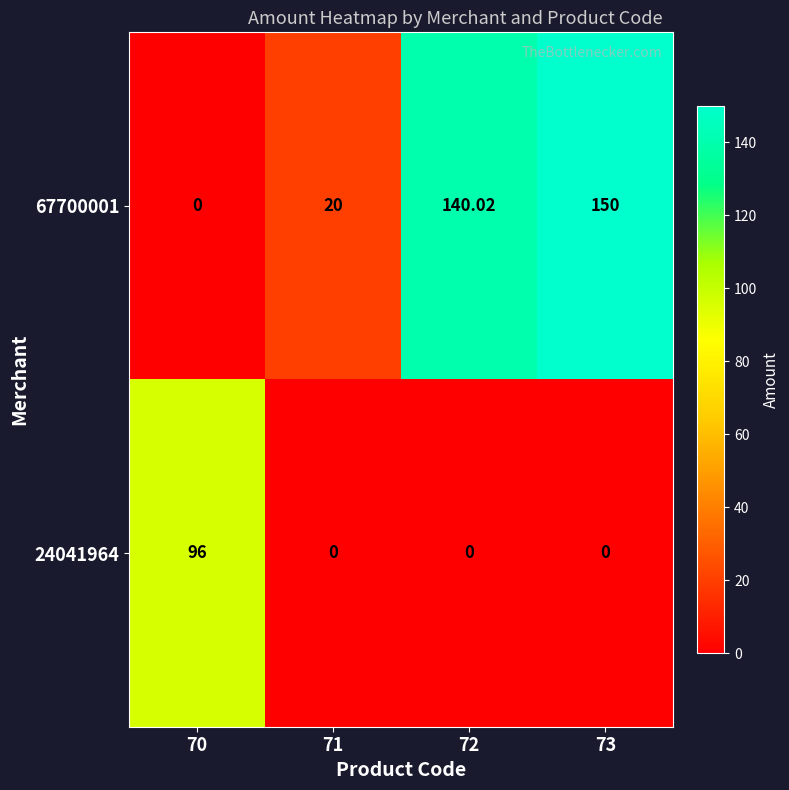

Which series changed the most between 72 and 73?

67700001